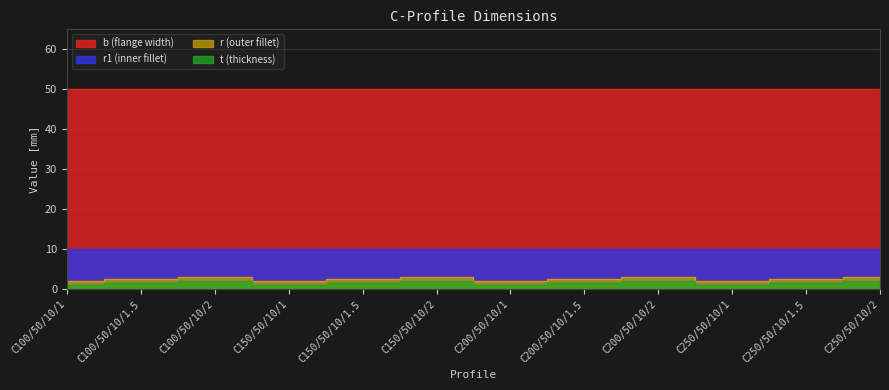

Does the chart have visible grid lines?

Yes